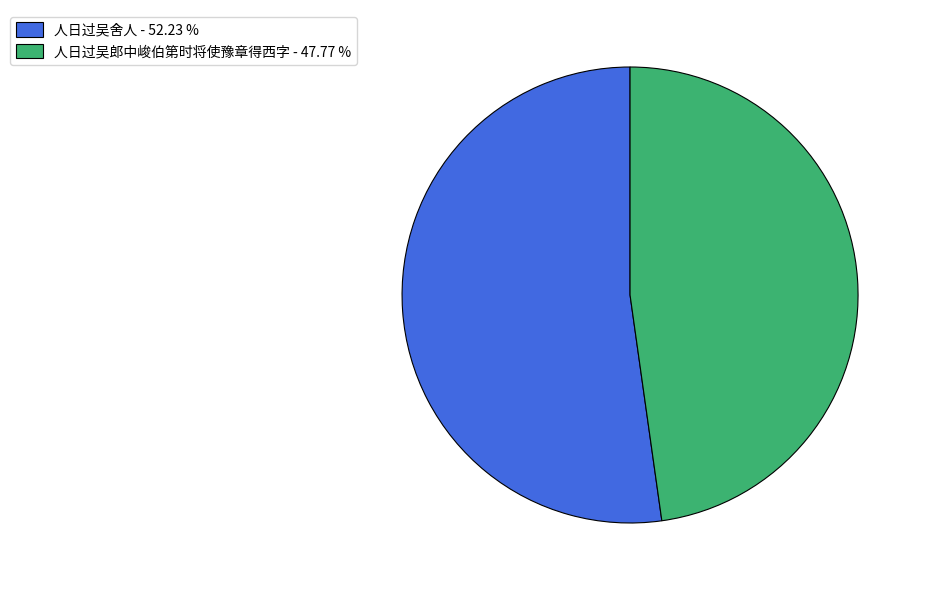

Is the sum of 人日过吴郎中峻伯第时将使豫章得西字 - 47.77 % and 人日过吴舍人 - 52.23 % greater than half?

Yes